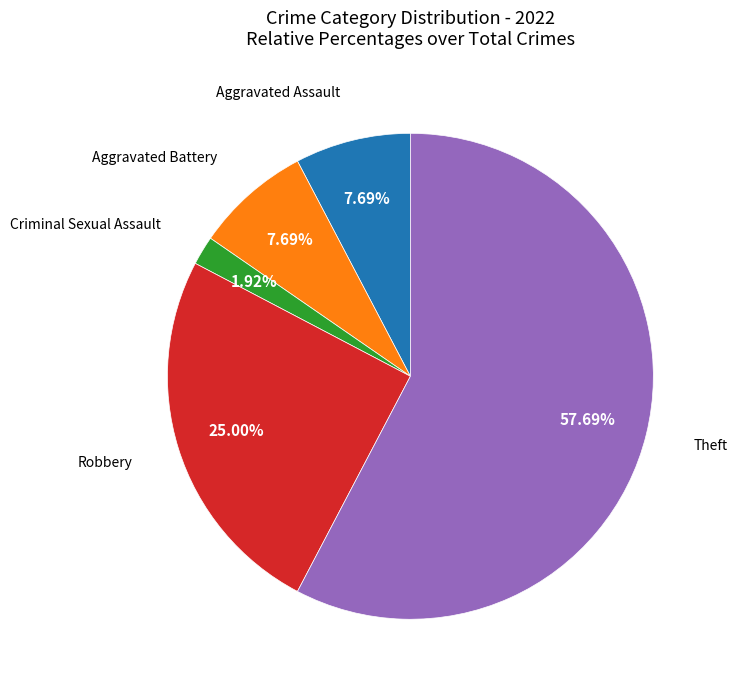

Does any single category account for the majority?

Yes